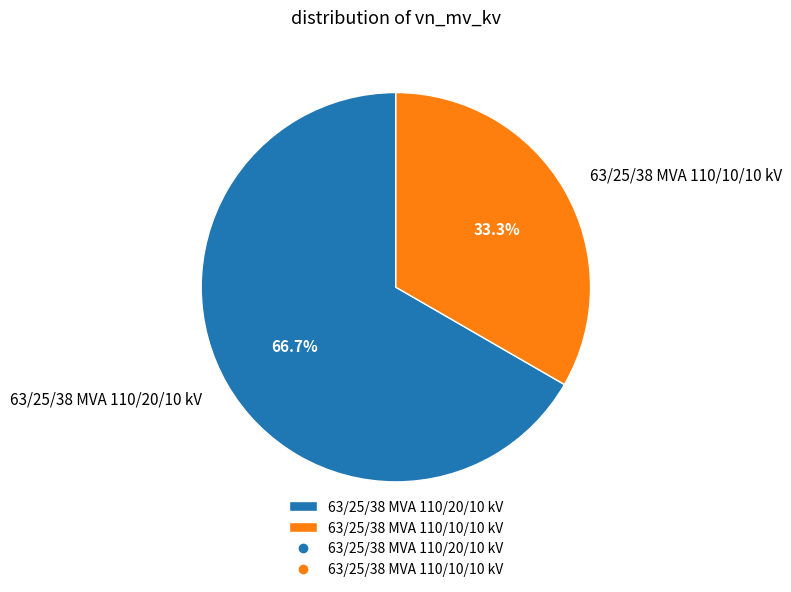

To the nearest percent, what is the combined percentage of 63/25/38 MVA 110/20/10 kV and 63/25/38 MVA 110/10/10 kV?

100%